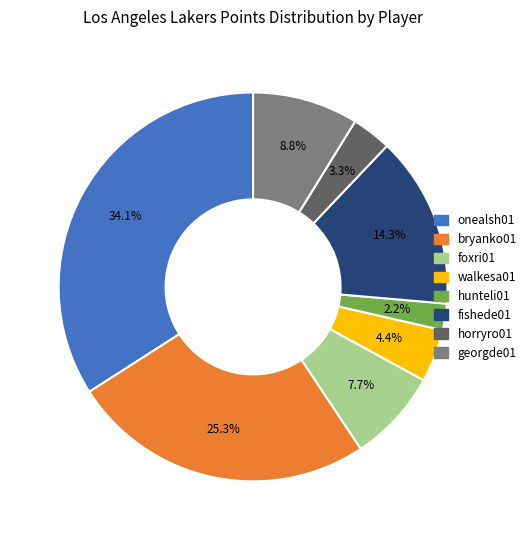

What percentage is the foxri01 slice, to the nearest percent?

8%